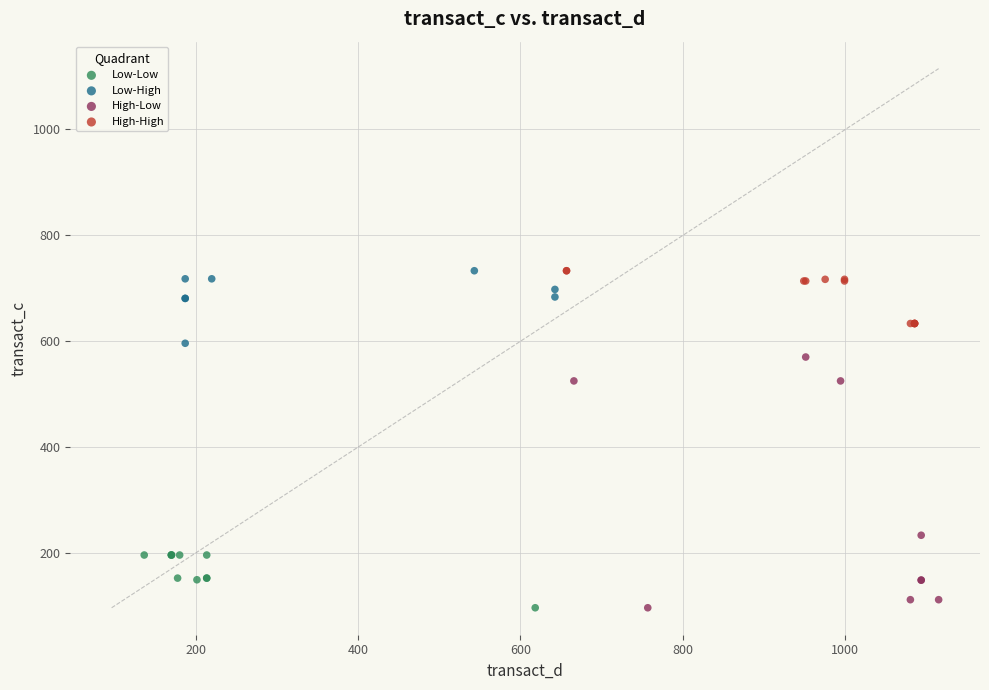

What are all the series names shown in the legend?

Low-Low, Low-High, High-Low, High-High